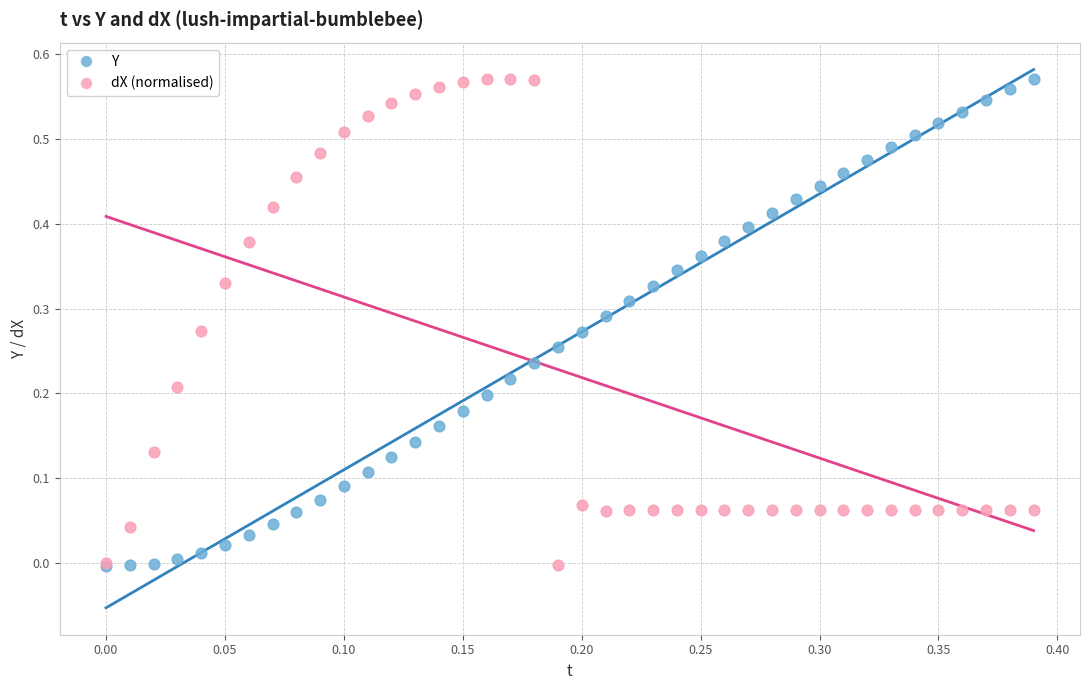

What are all the series names shown in the legend?

Y, dX (normalised)